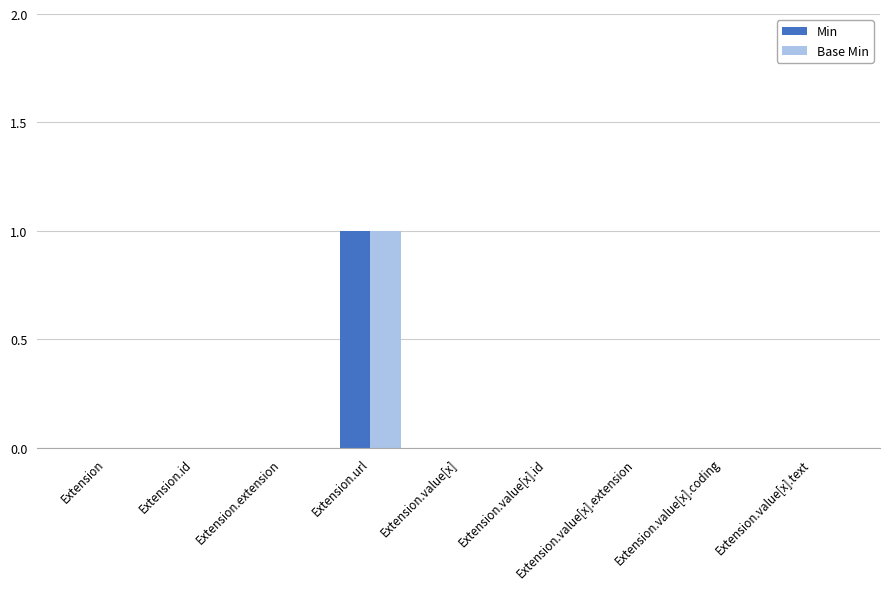

Is it true that Base Min equals 0 at Extension.value[x].text?

True